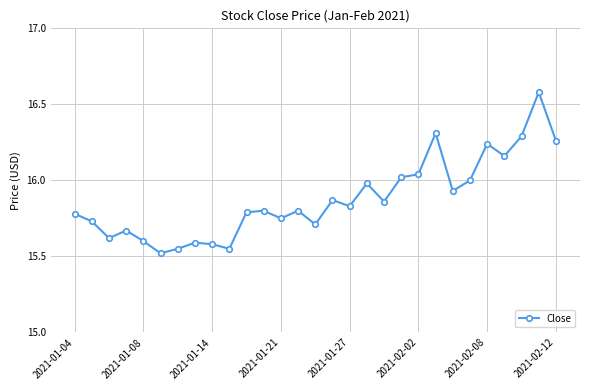

Count the number of categories in the chart.

29